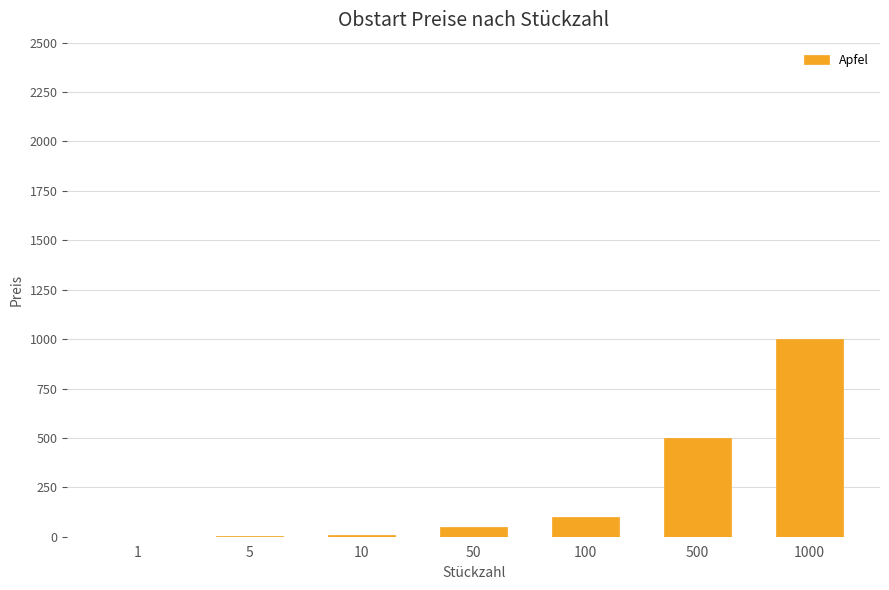

The value at 500 is 104. True or false?

False